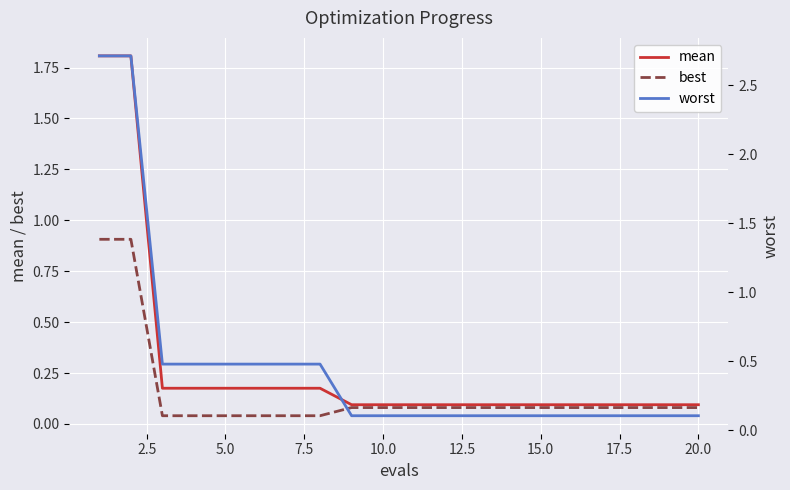

What is the maximum value for mean?

1.8